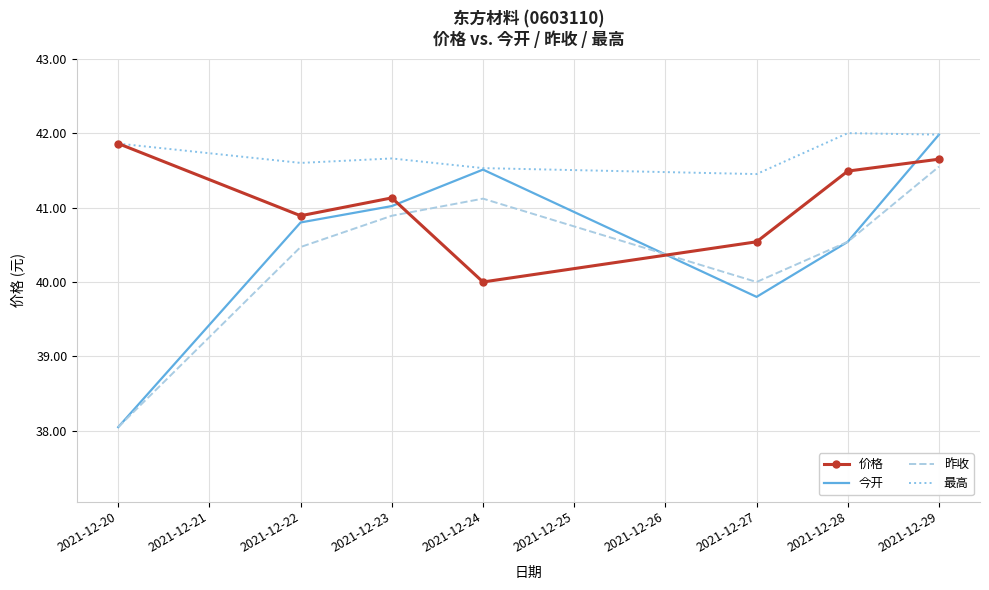

Is the value of 价格 at 2021-12-27 greater than the value of 最高 at 2021-12-20?

No